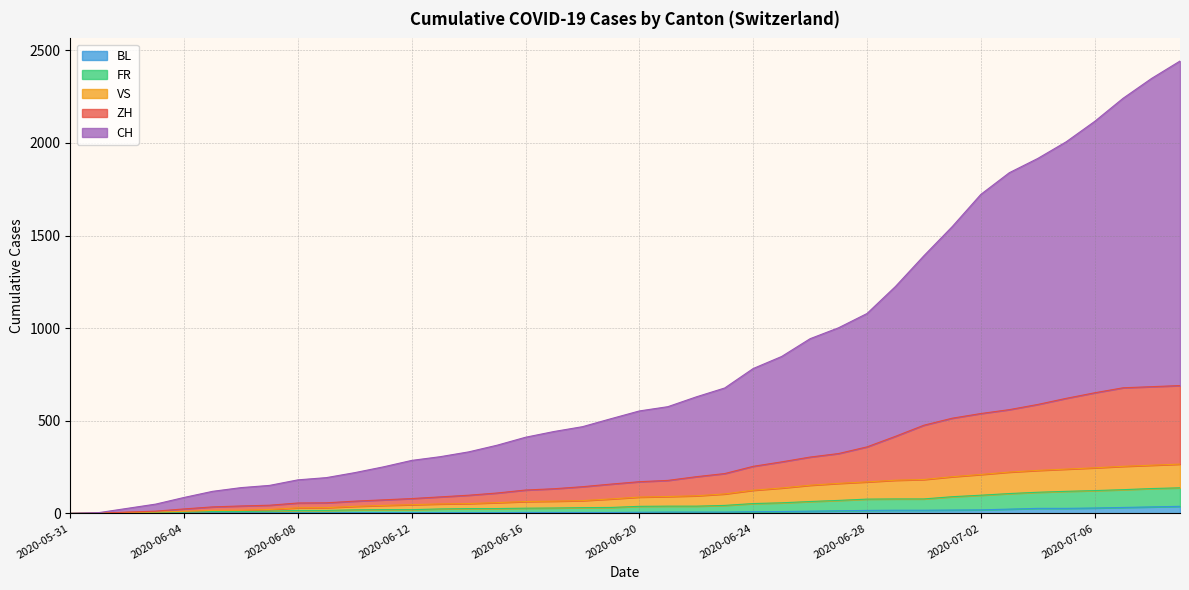

Between 2020-07-07 and 2020-06-20, which is larger?

2020-07-07